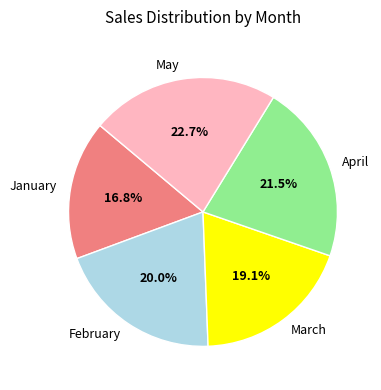

How many segments does this pie chart have?

5